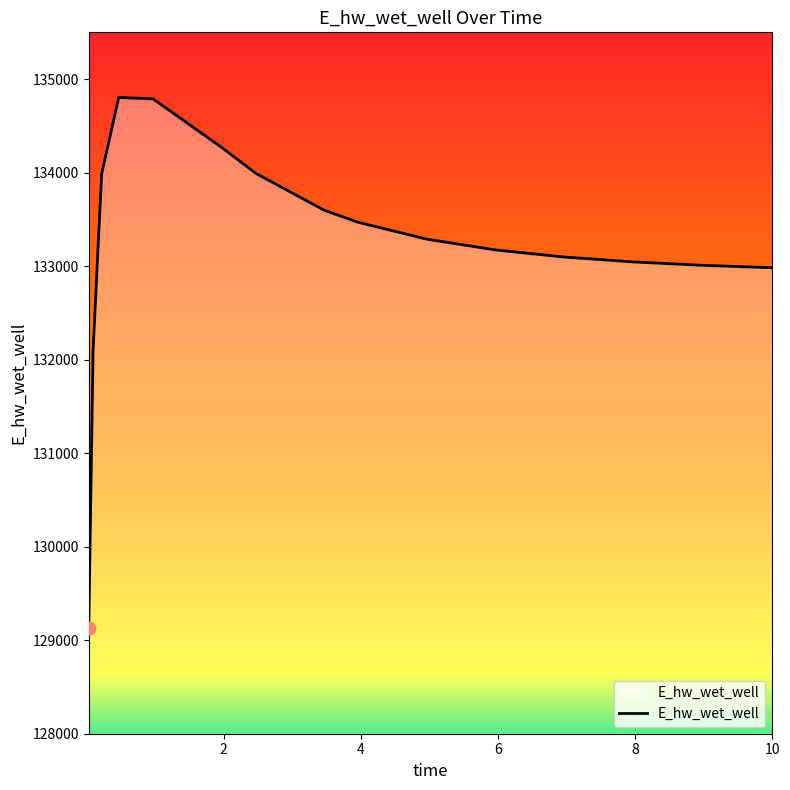

What is the minimum value shown in the chart?

129135.6